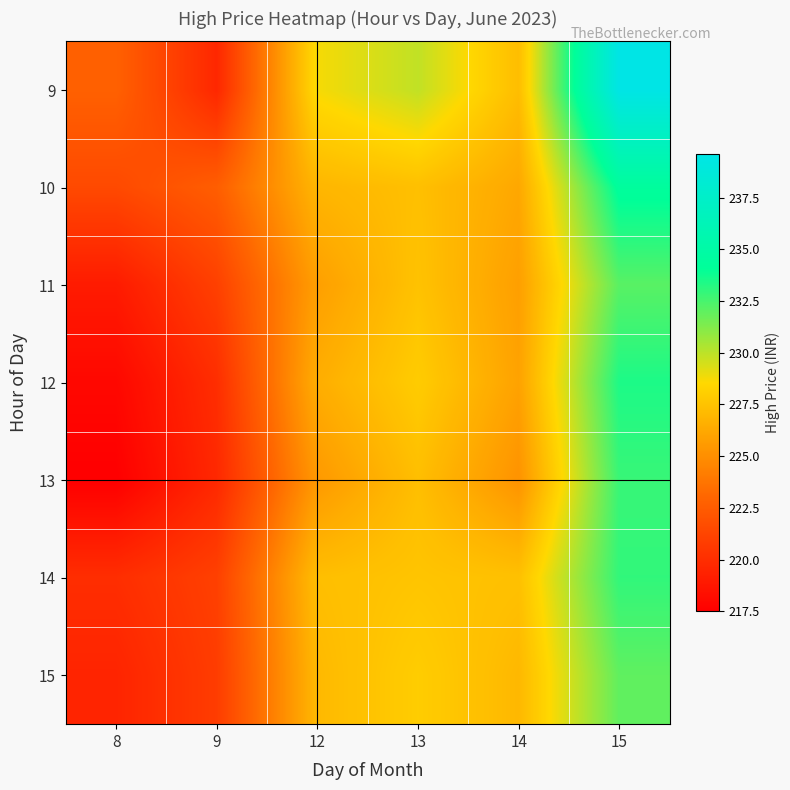

How many distinct data groups are displayed?

7